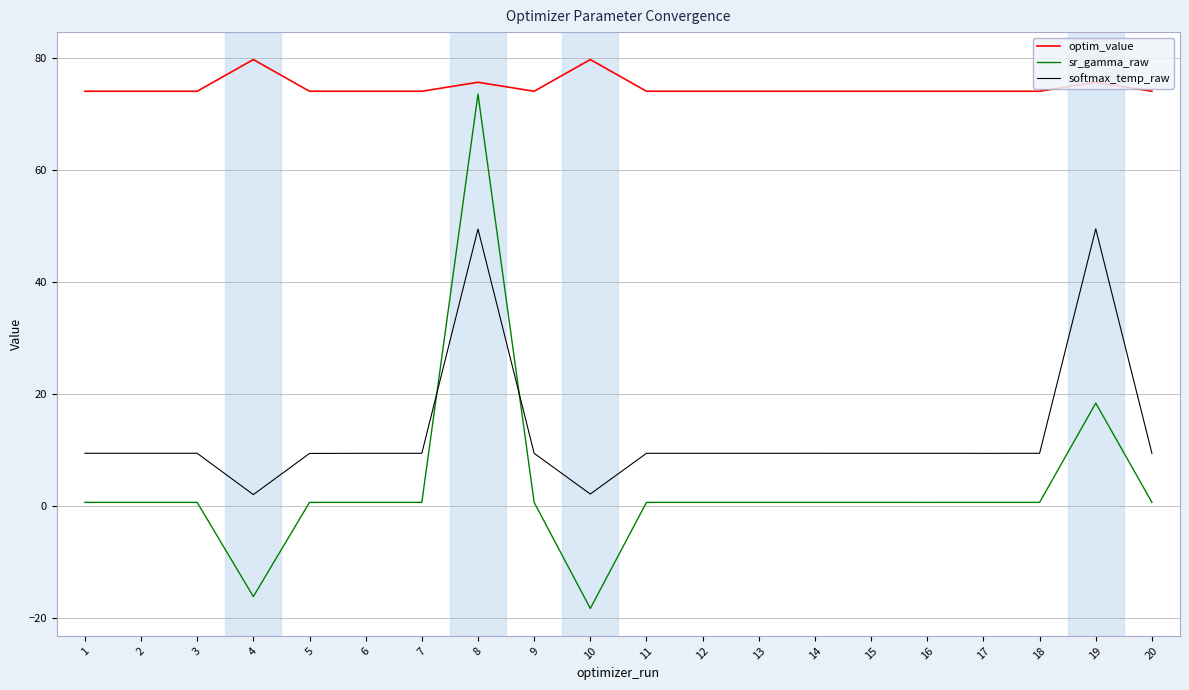

What is the greatest value displayed?

79.7